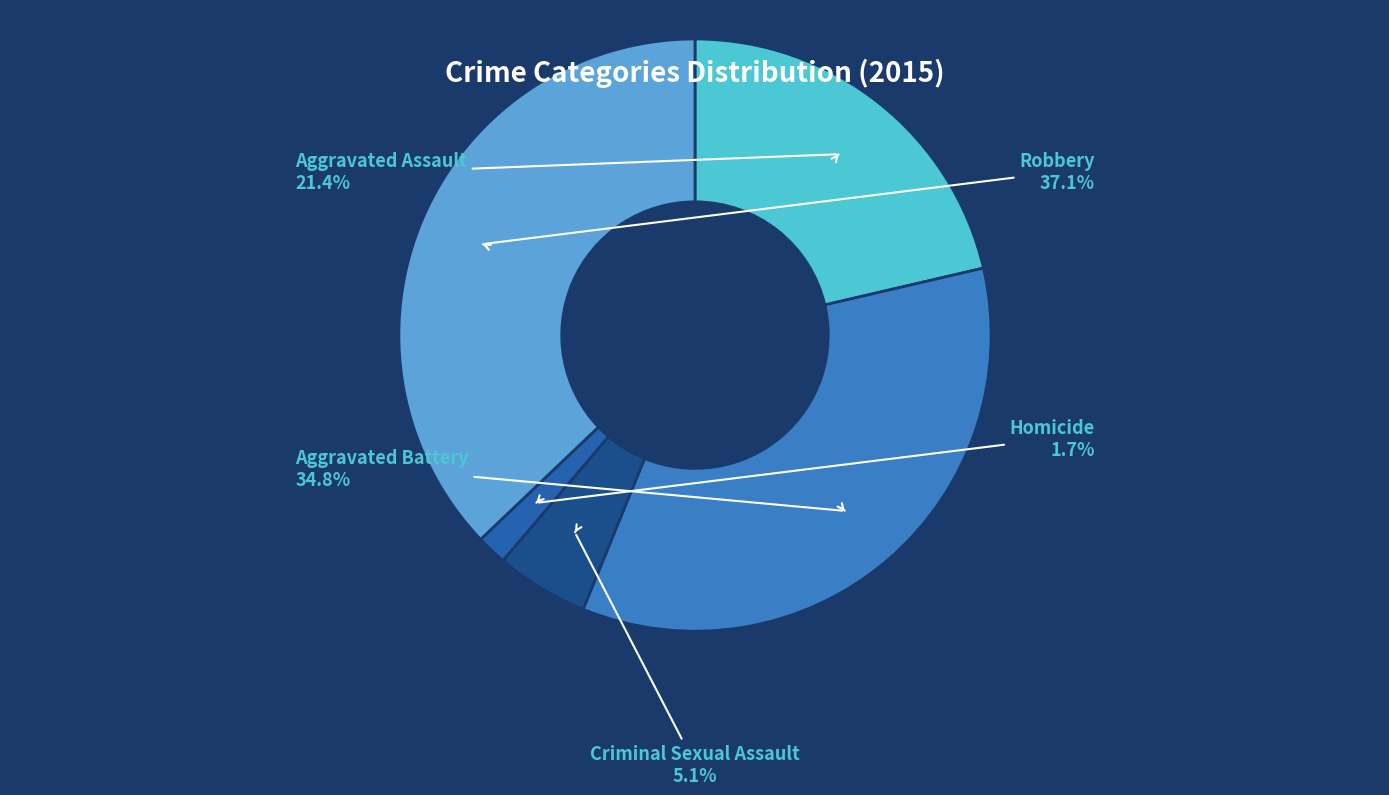

Rank the categories by value from lowest to highest.

Homicide, Criminal Sexual Assault, Aggravated Assault, Aggravated Battery, Robbery